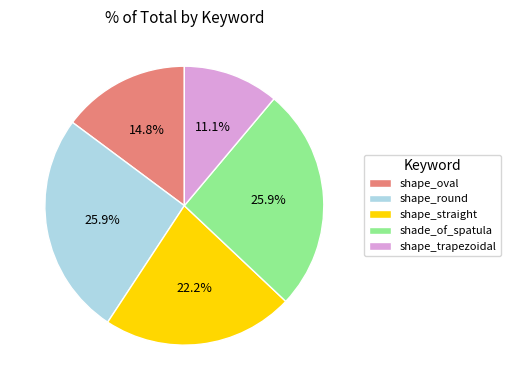

Does any single category account for the majority?

No